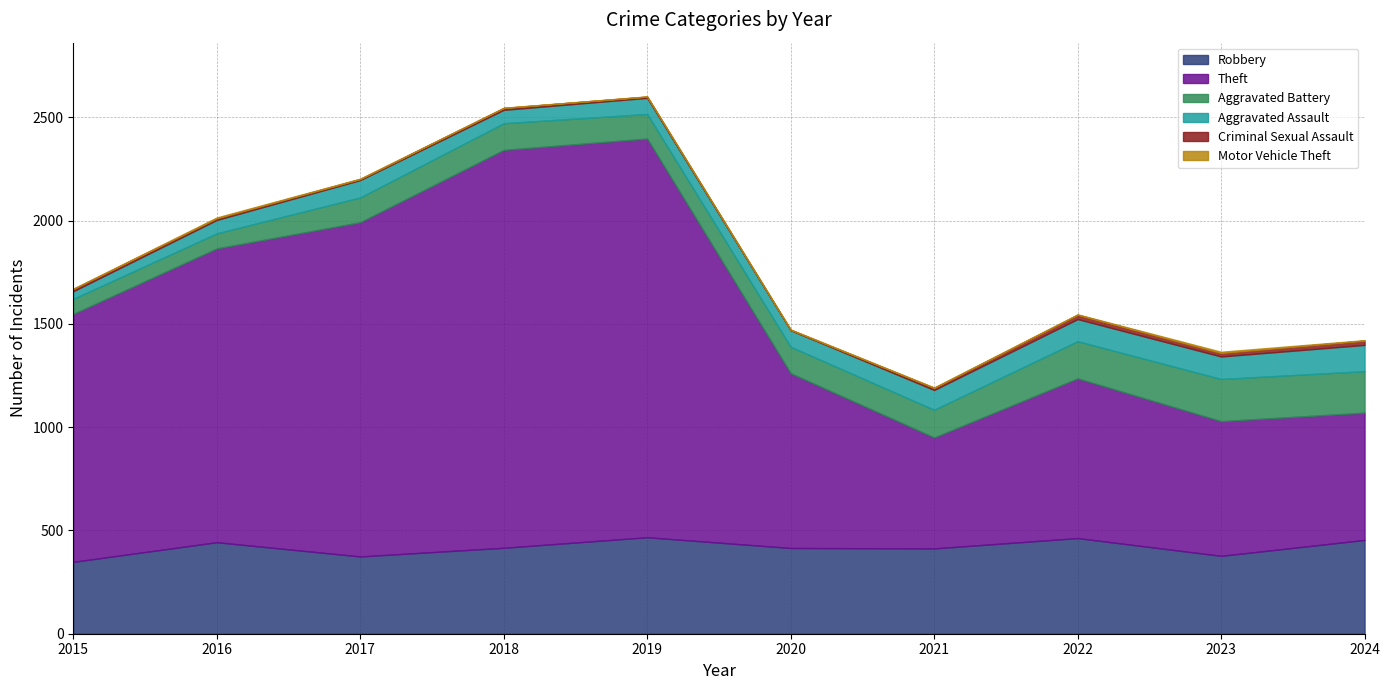

Where is Theft nearest to the value 1233?

2015